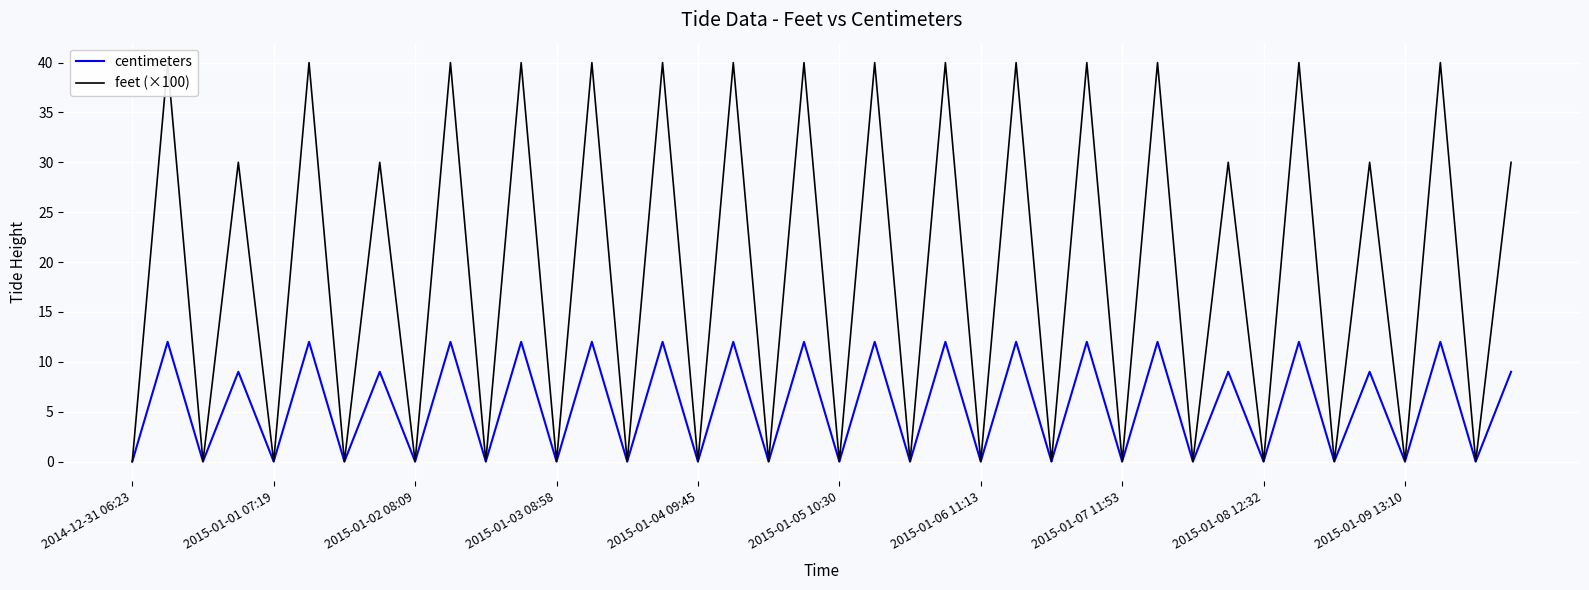

What is the maximum value shown in the chart?

40